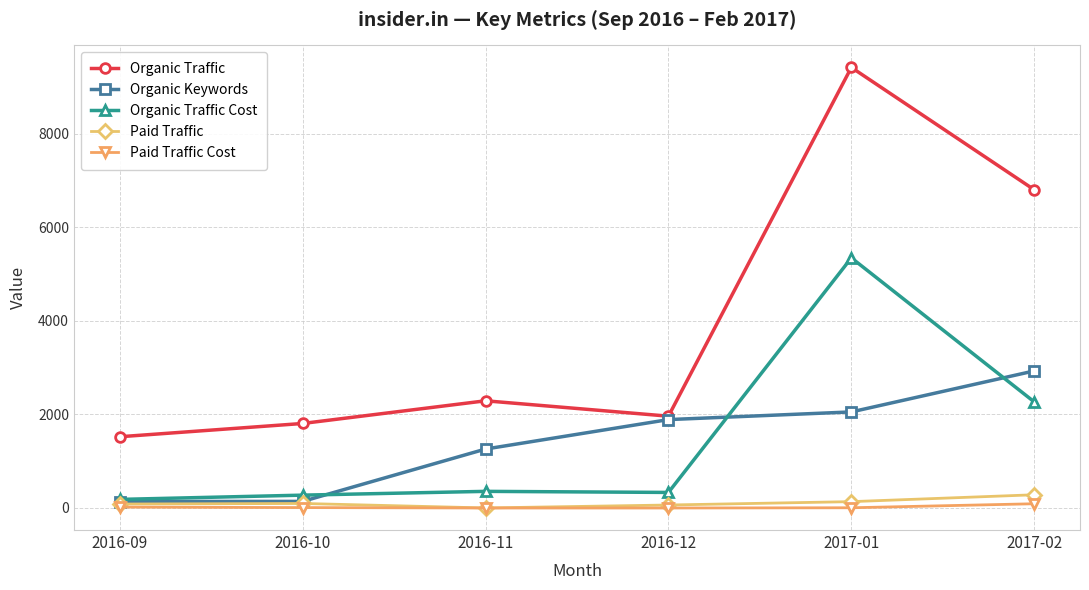

What is the sum of all Paid Traffic Cost values?

124